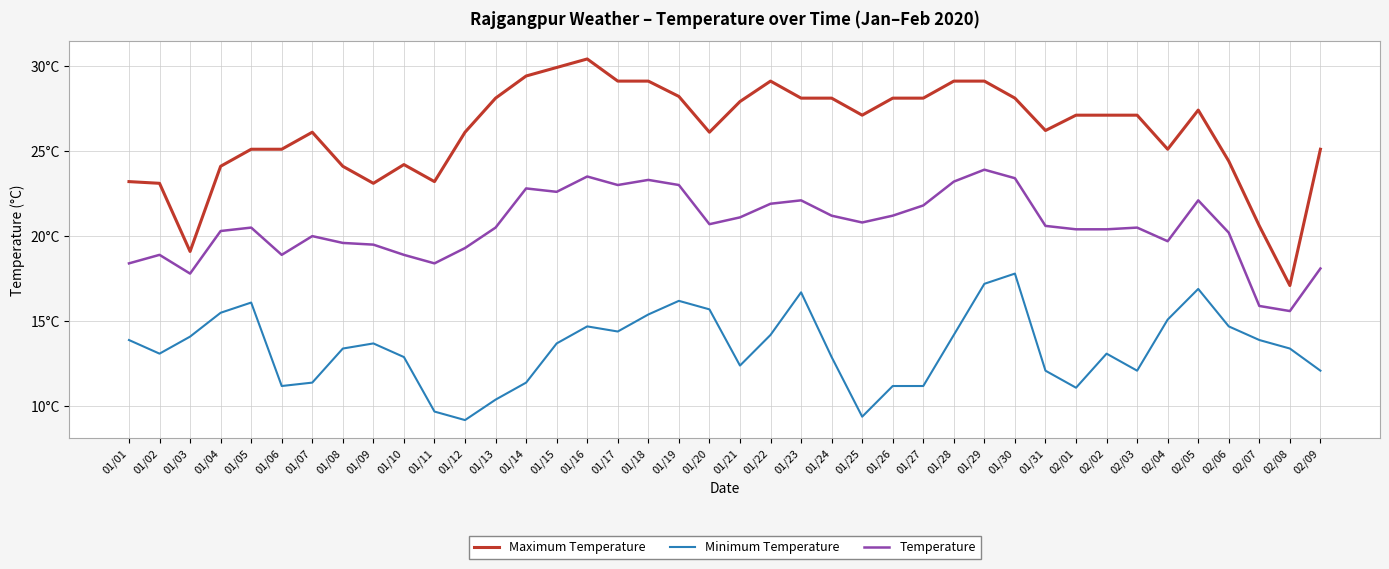

What are all the series names shown in the legend?

Maximum Temperature, Minimum Temperature, Temperature